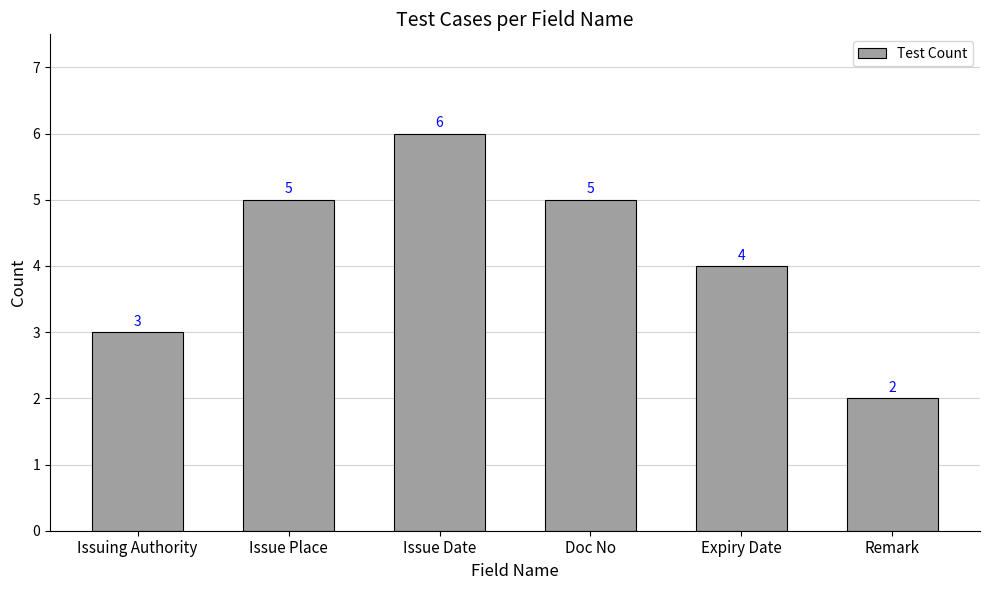

Is it true that the value at Expiry Date is 2?

False